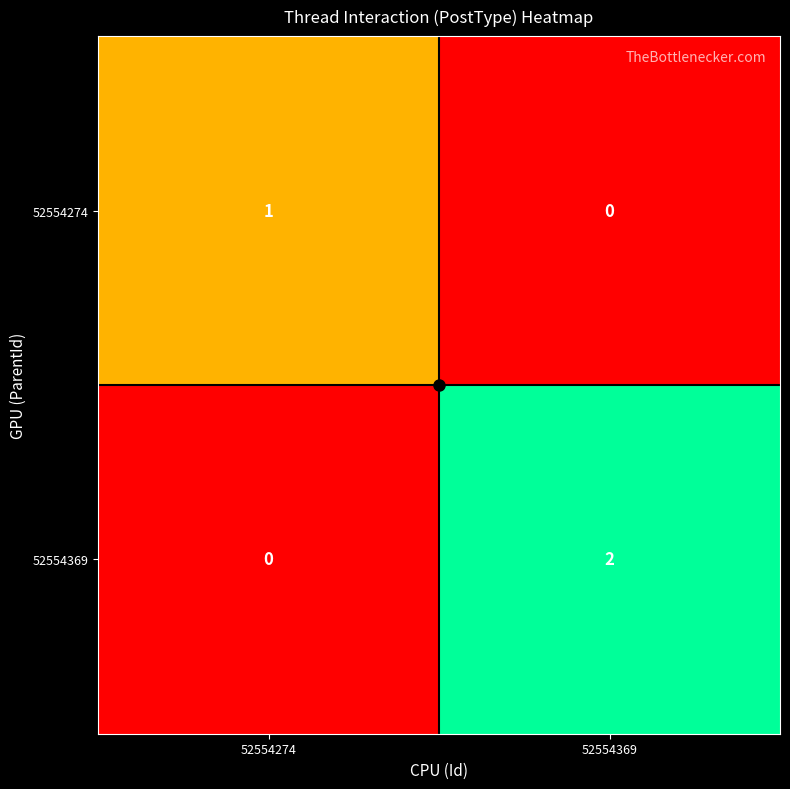

List the series in order of their overall mean, lowest first.

52554274, 52554369